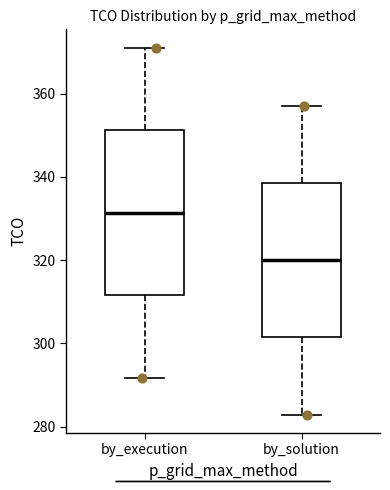

Where is the lower edge of the box for by_execution on the y-axis? The values are not printed on the chart, so give them approximately, as read against the axis.

312